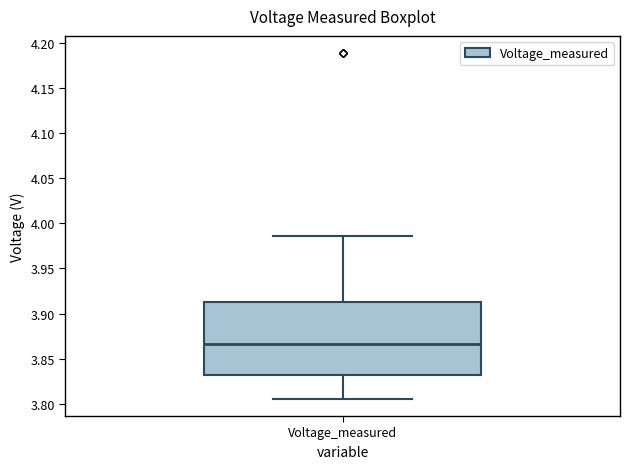

Where does the lower whisker of the box for Voltage_measured end on the y-axis? The values are not printed on the chart, so give them approximately, as read against the axis.

3.805